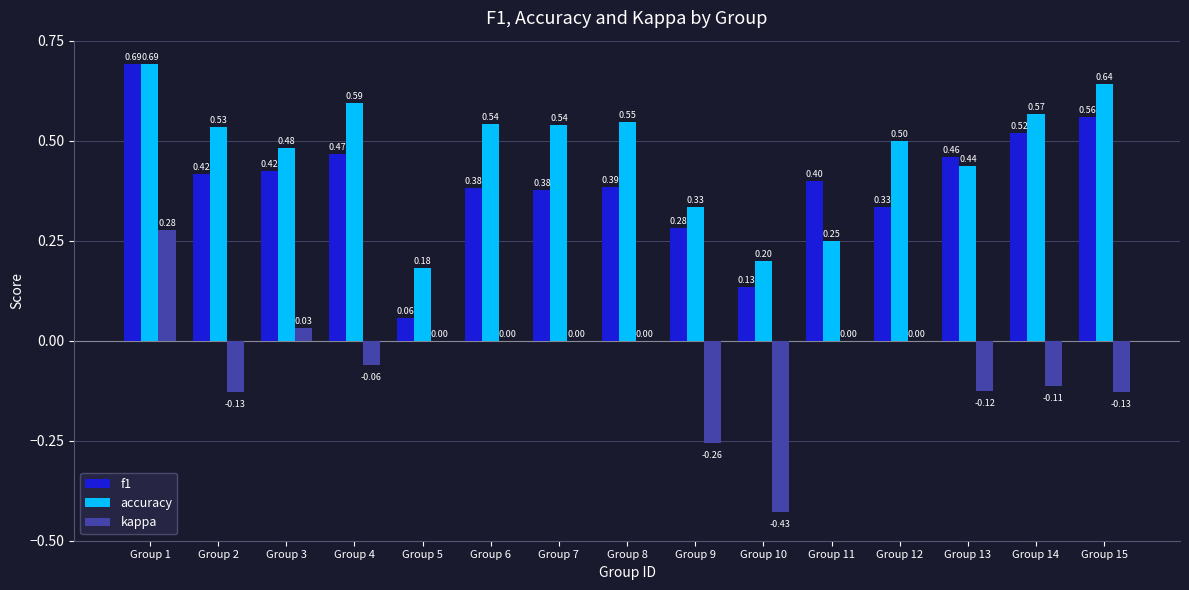

Does the chart contain stacked bars?

No